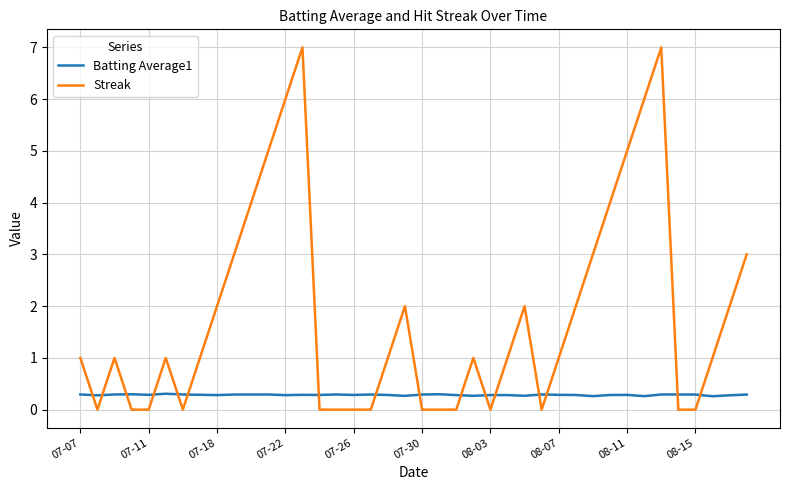

True or false: Batting Average1 and Streak cross at least once.

True